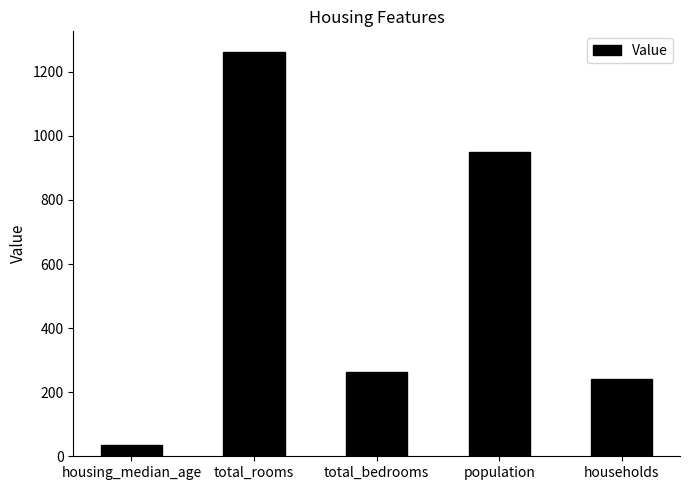

What is the change in value from housing_median_age to households?

+206